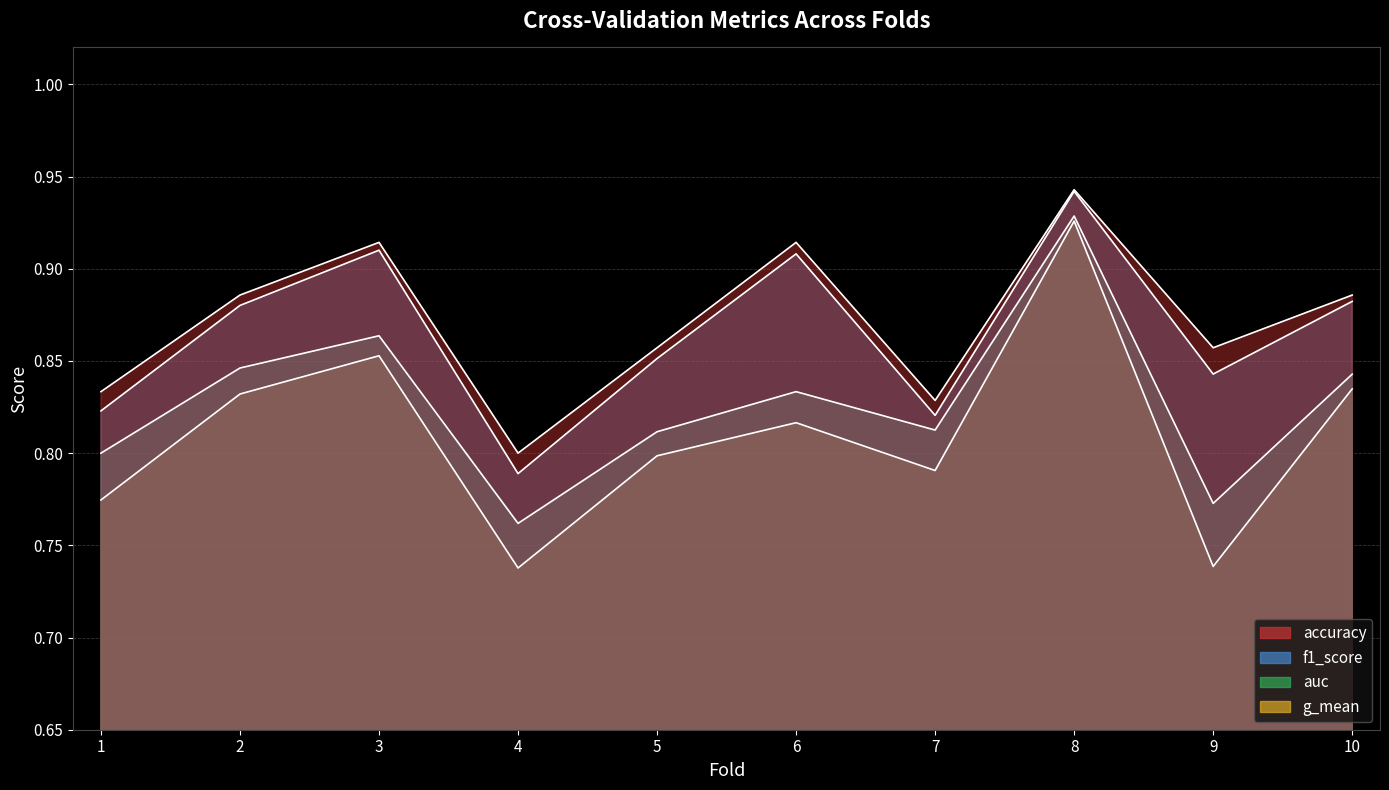

What is the difference between the f1_score values at 7 and 2?

0.1